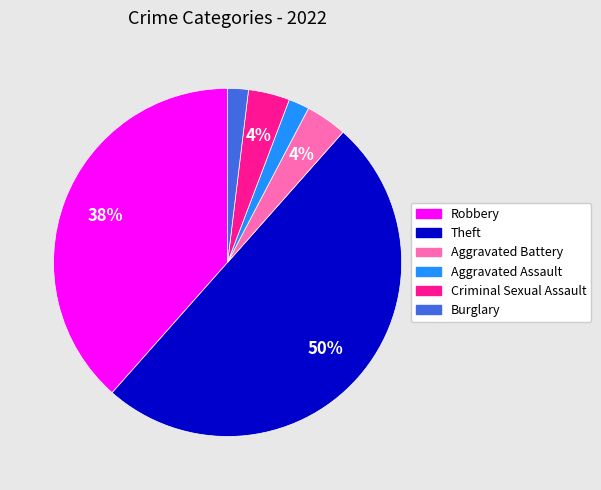

To the nearest percent, what is the combined percentage of Robbery and Burglary?

40%